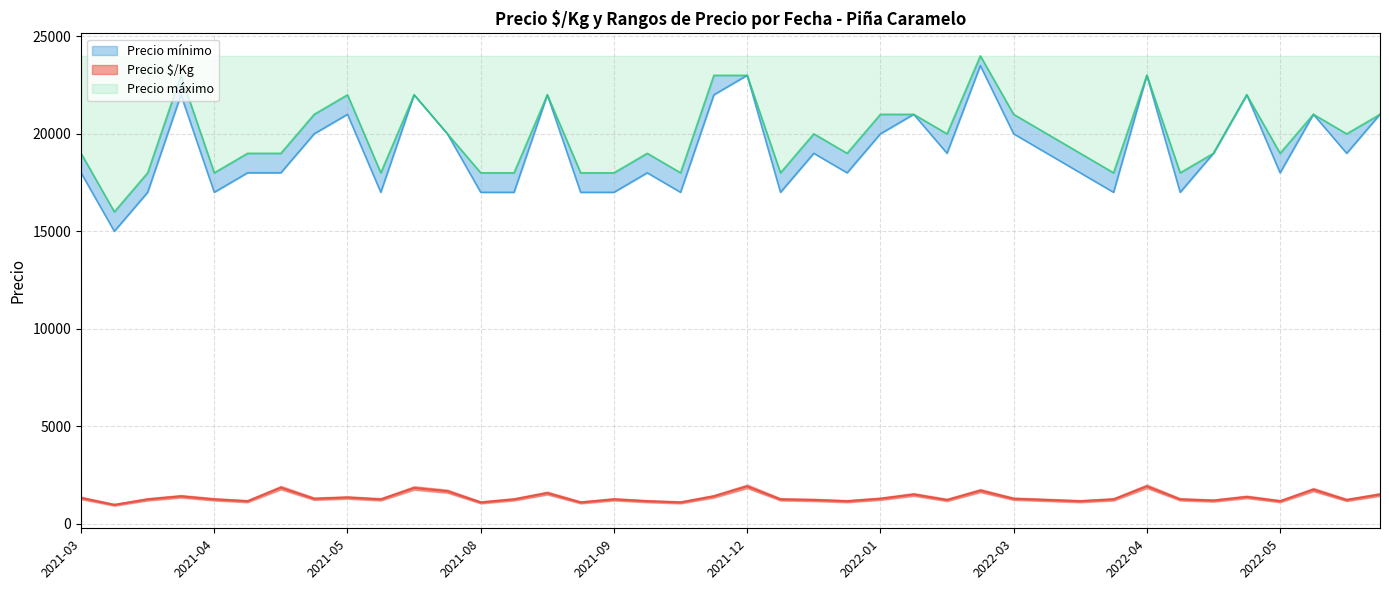

What is the spread (max minus min) of values at 2021-10?

17844